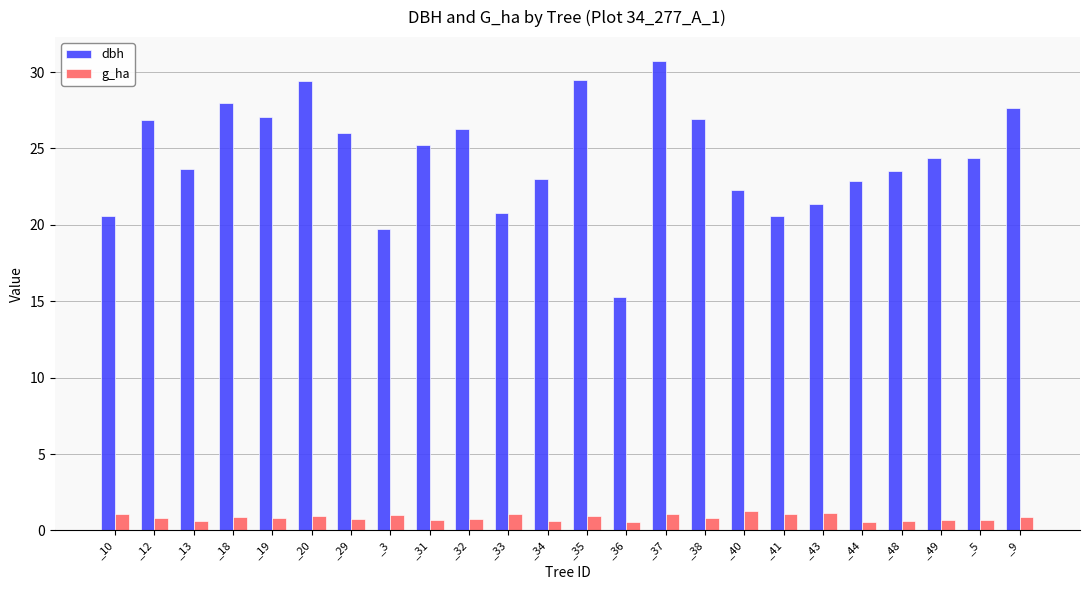

The dbh series shows 19.8 at _3. True or false?

True